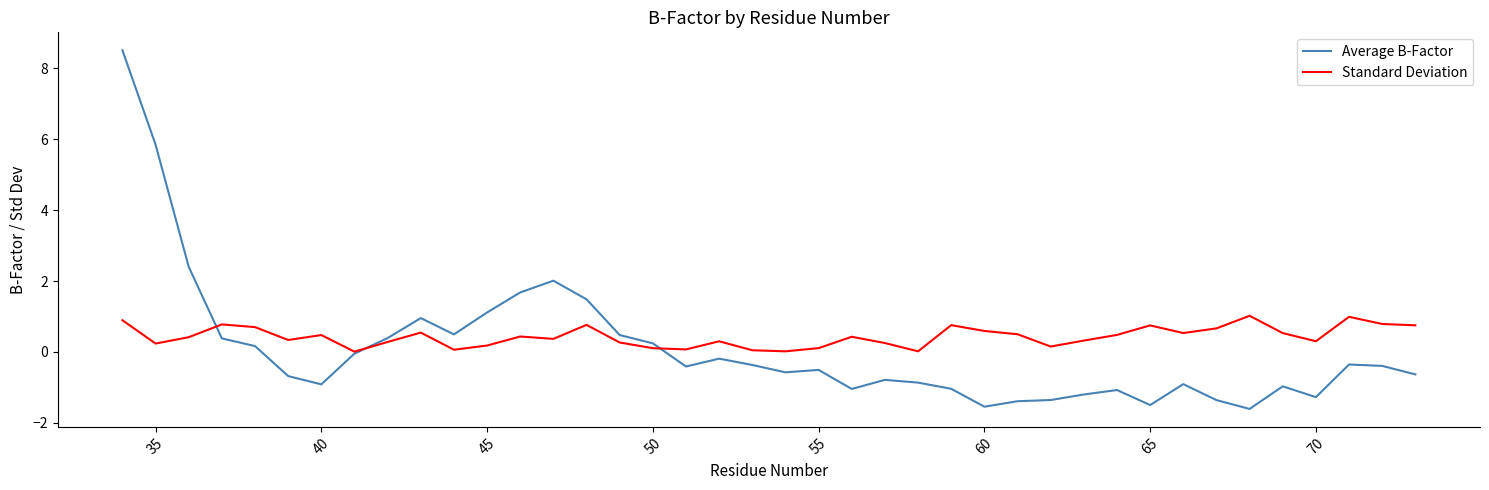

Rank the series by their maximum value, from lowest to highest.

Standard Deviation, Average B-Factor